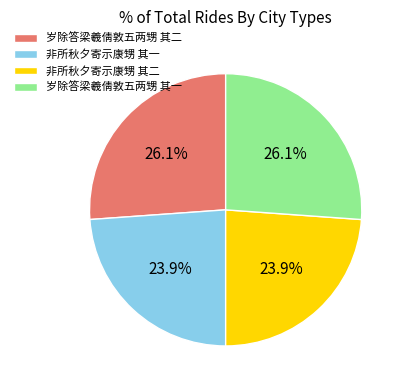

Is there any slice that represents more than half of the pie?

No